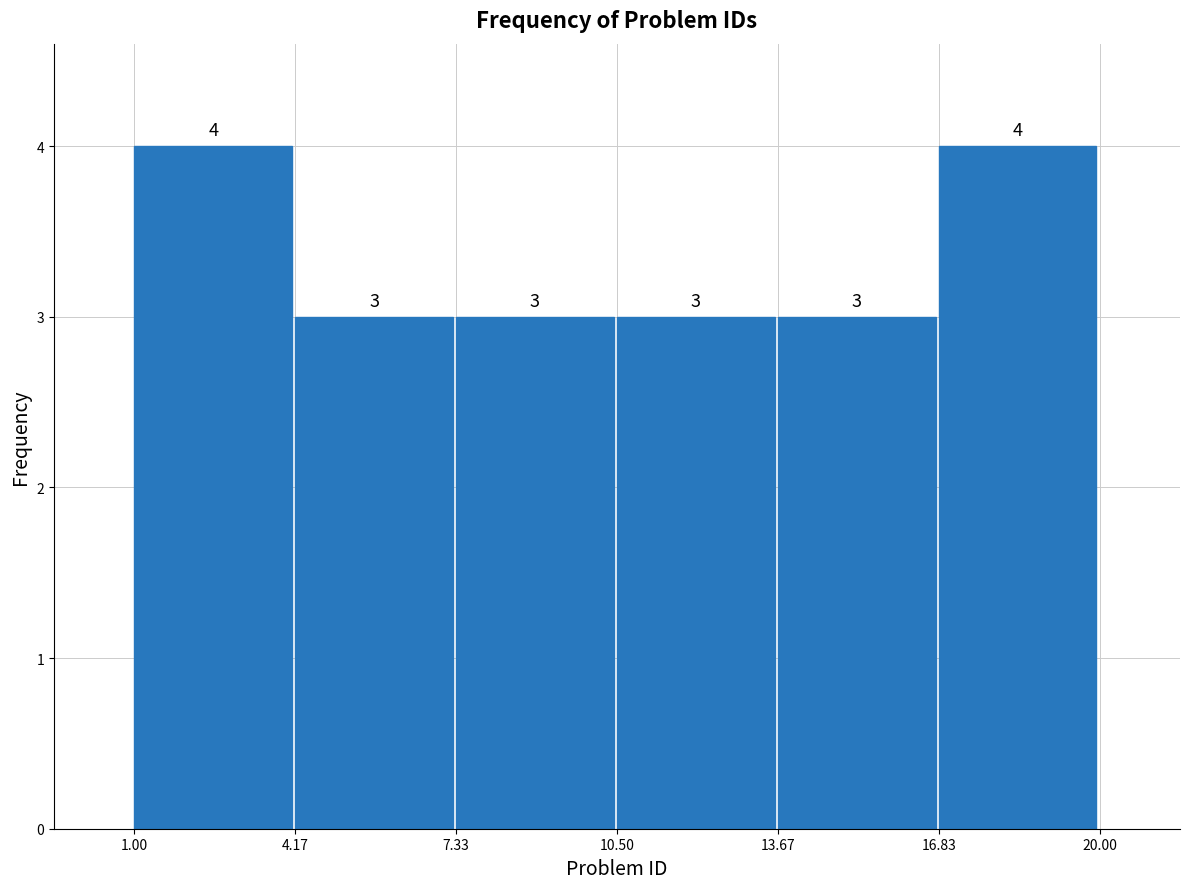

Reading left to right, transcribe this chart: for each bar, give the range it covers on the x-axis and its height.

1.00 to 4.17: 4
4.17 to 7.33: 3
7.33 to 10.50: 3
10.50 to 13.67: 3
13.67 to 16.83: 3
16.83 to 20.00: 4